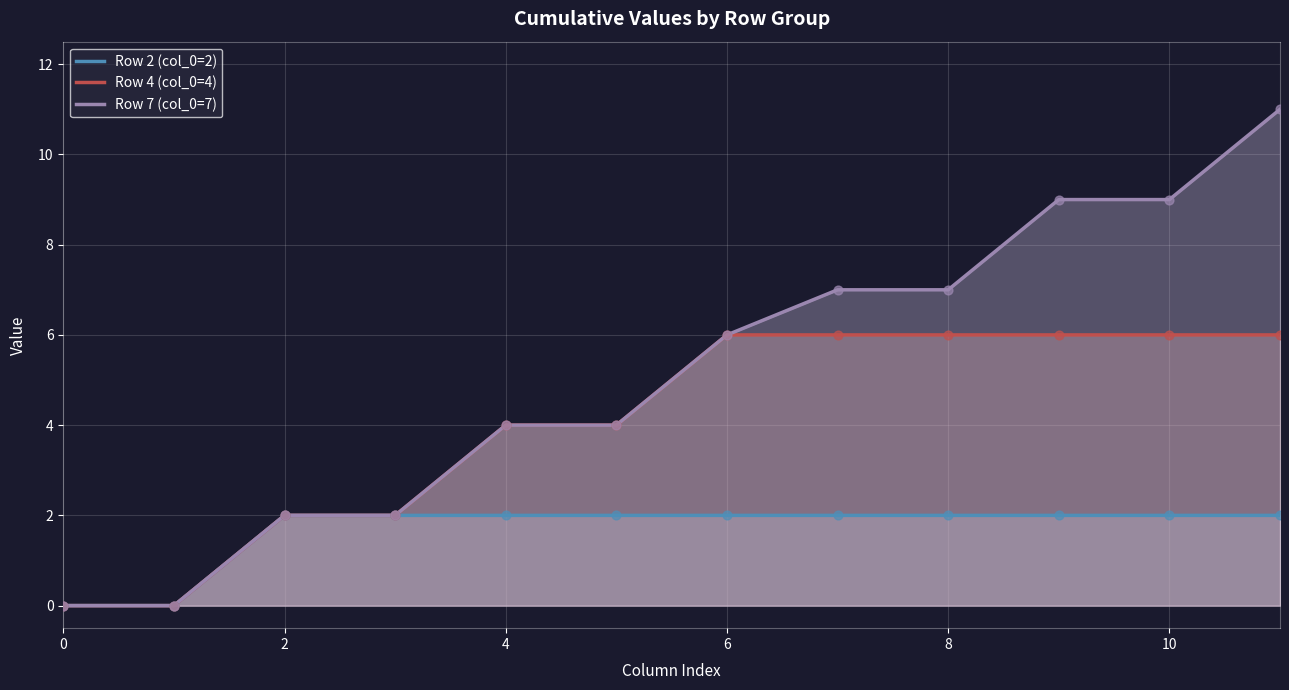

Which series has the largest total across all categories?

Row 7 (col_0=7)